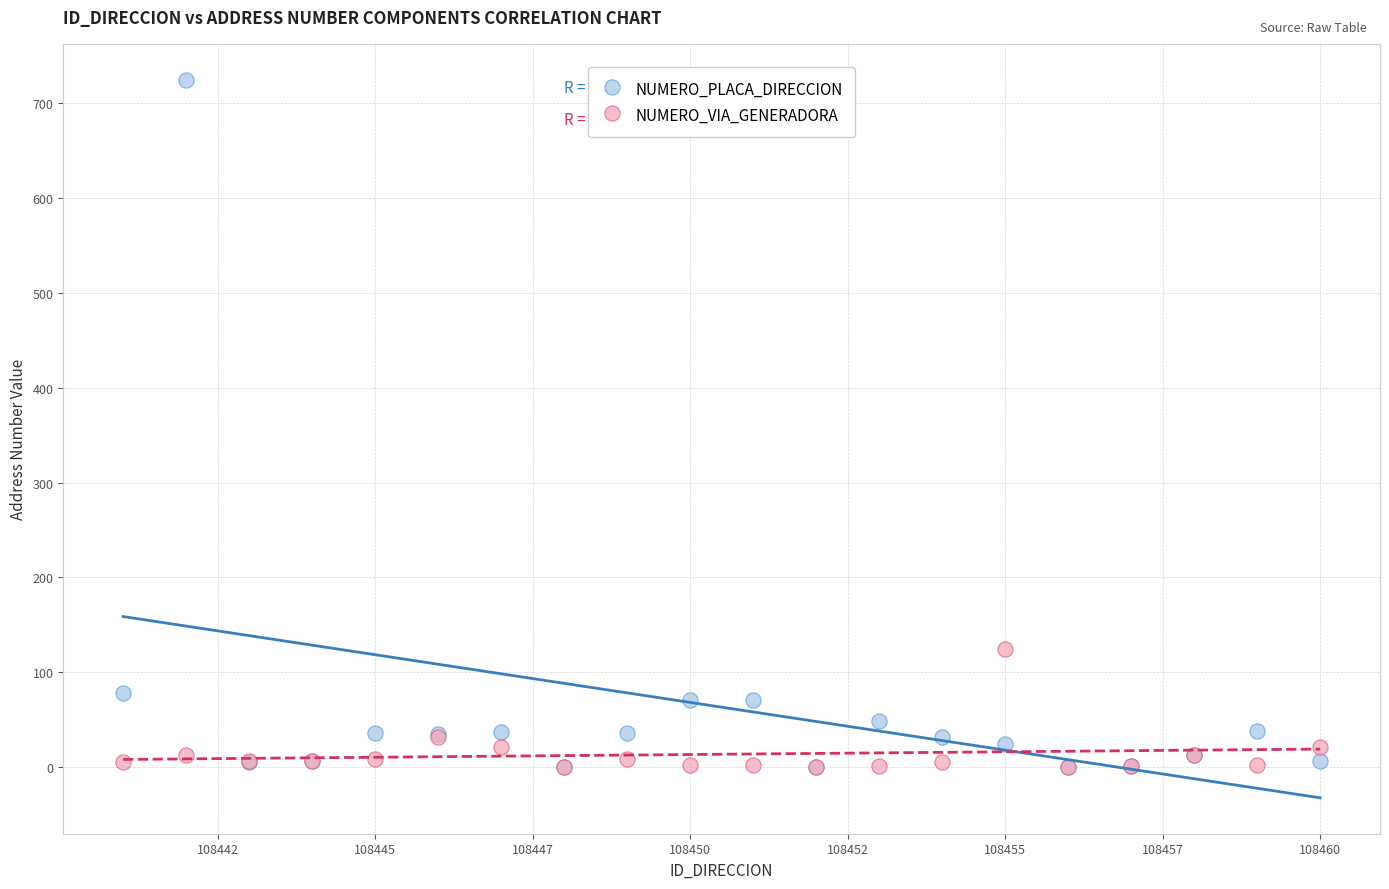

Which series has the widest spread of Y values?

NUMERO_PLACA_DIRECCION